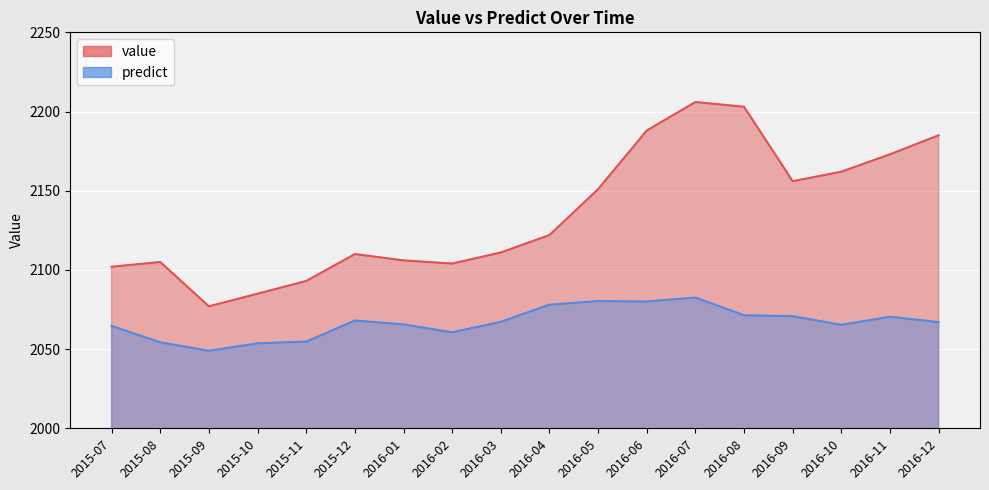

What is the difference between the maximum and minimum values in the value series?

129.0